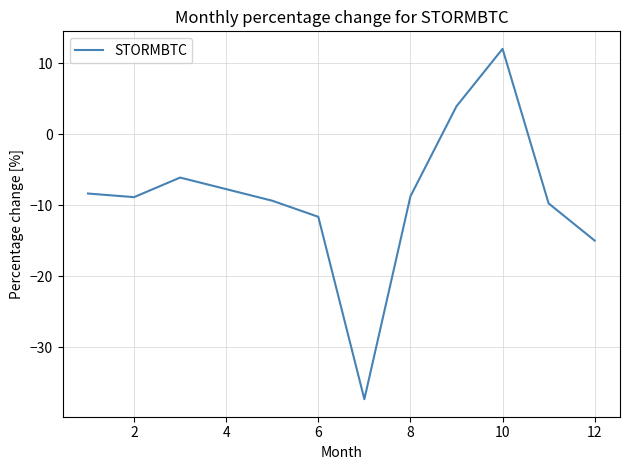

What is the smallest value displayed?

-37.4